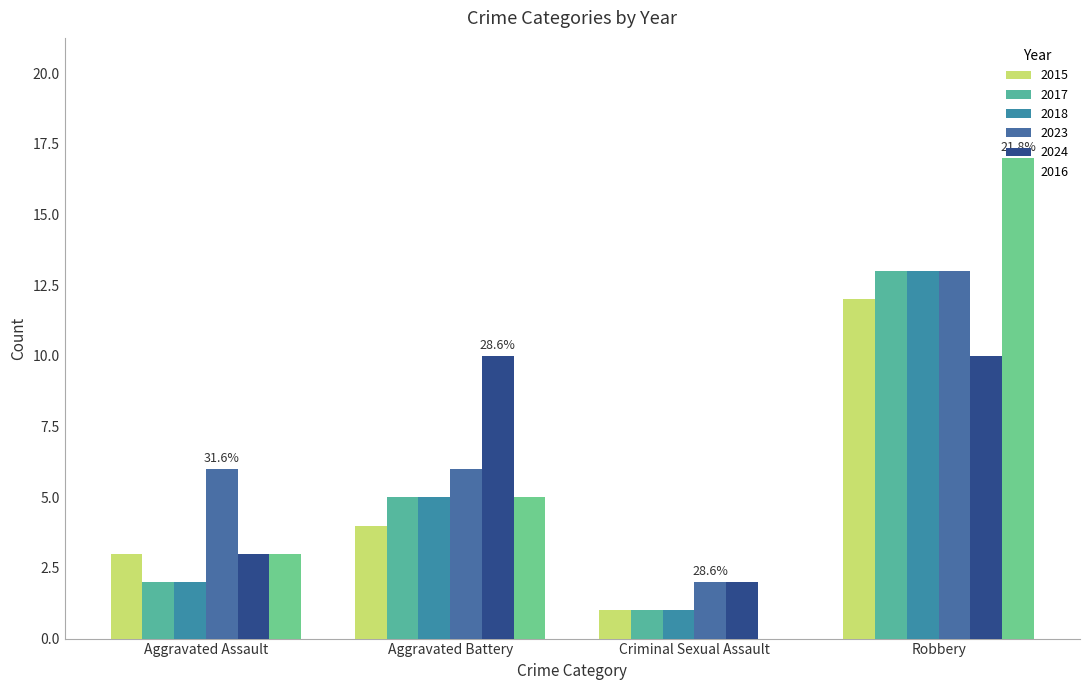

What position from the right is Robbery?

1